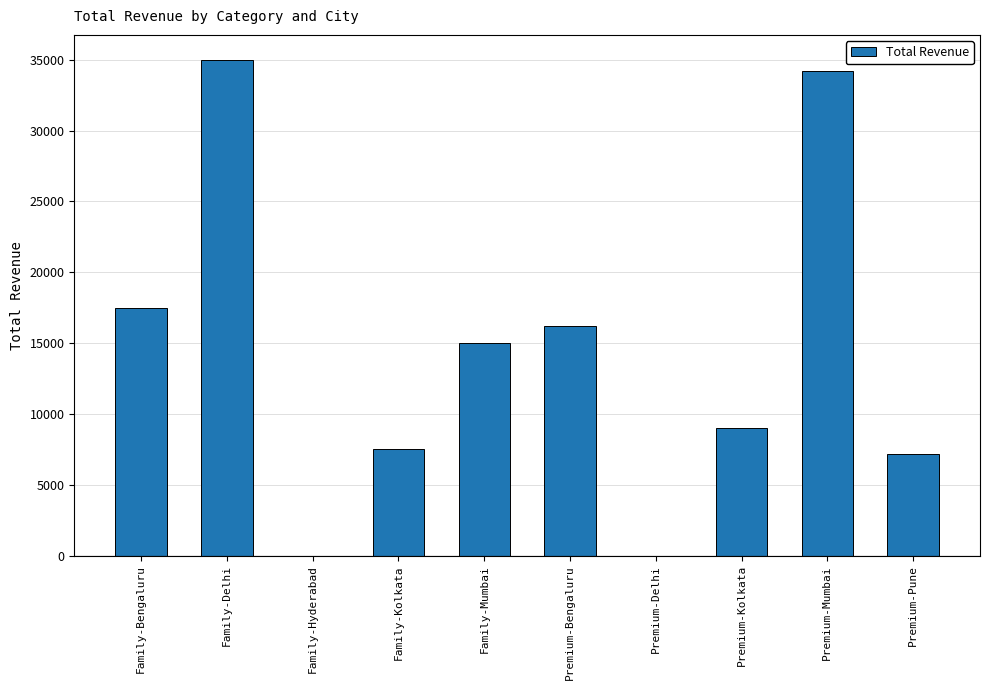

The value at Family-Bengaluru is 7072. True or false?

False